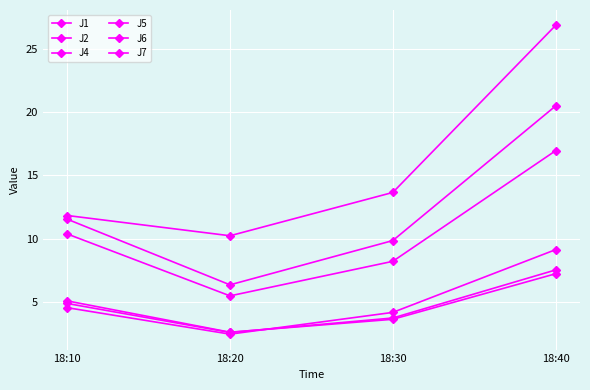

How many values in the J7 series are below 13?

2